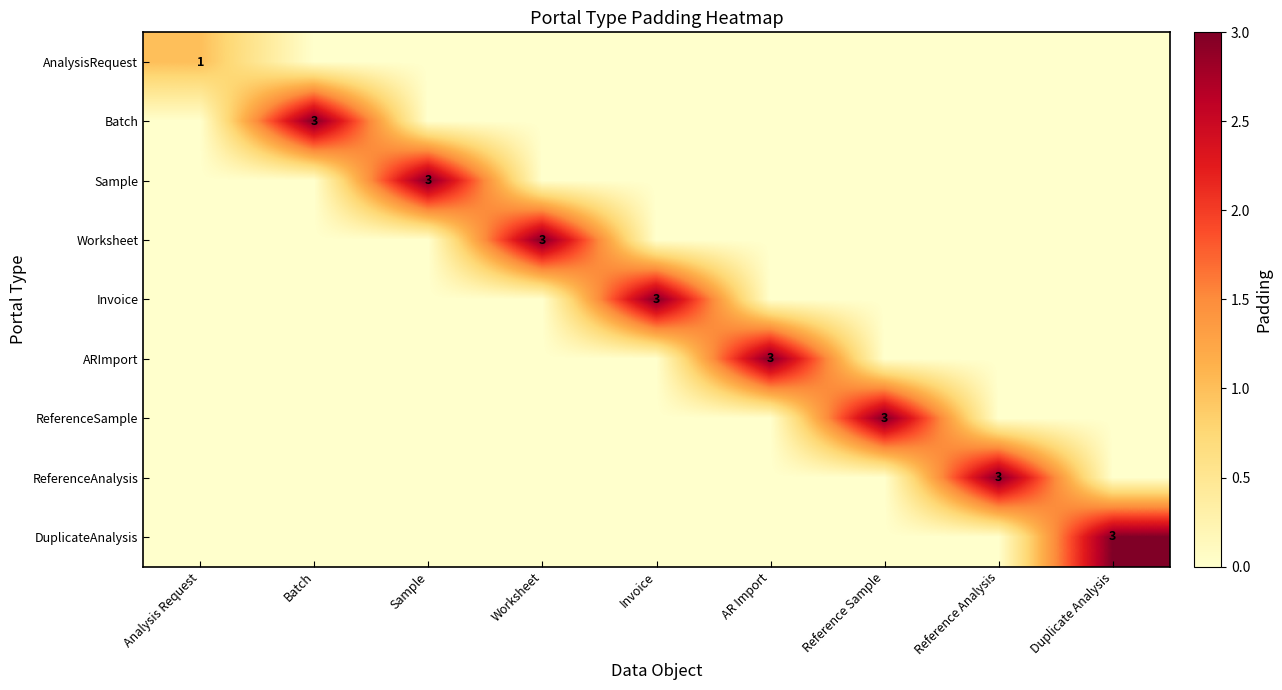

What is the sum of all ReferenceAnalysis values?

3